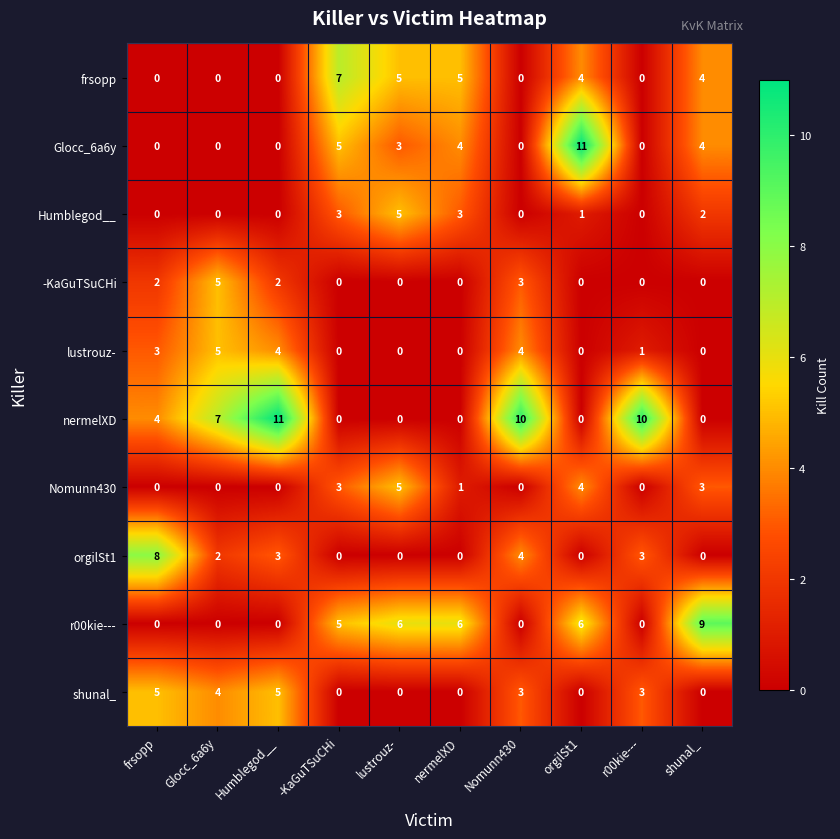

What is the sum of all -KaGuTSuCHi values?

12